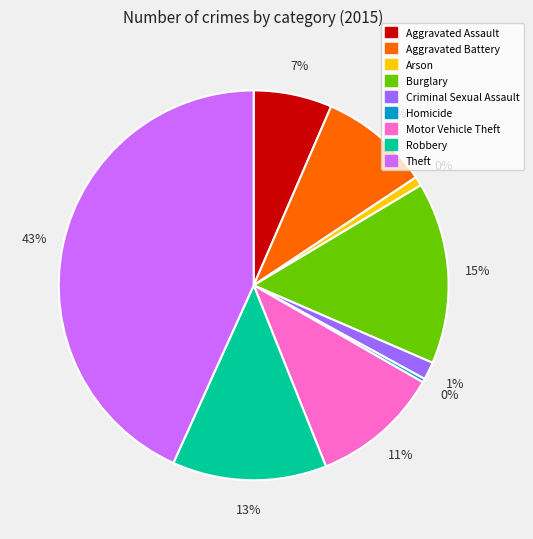

True or false: Aggravated Assault accounts for 7% of the total.

True